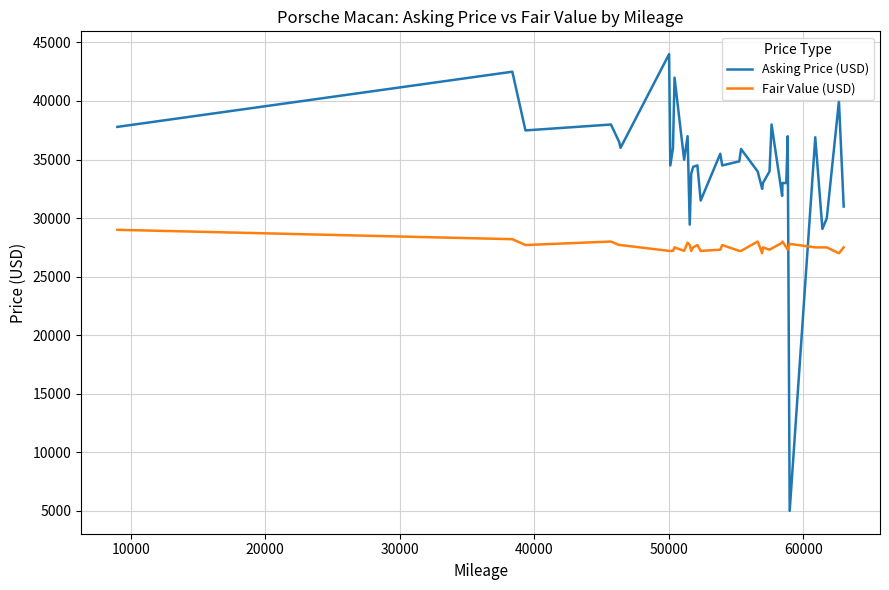

True or false: Asking Price (USD) and Fair Value (USD) cross at least once.

True